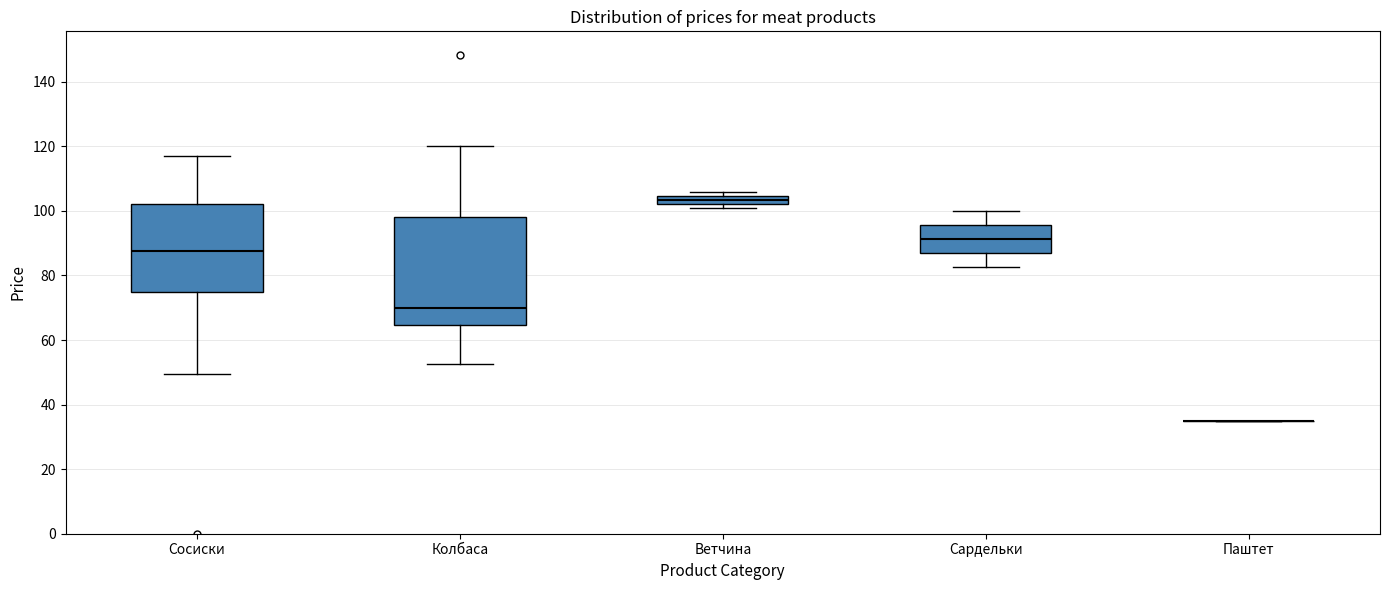

Where does the median line of the box for Сосиски sit on the y-axis? The values are not printed on the chart, so give them approximately, as read against the axis.

88